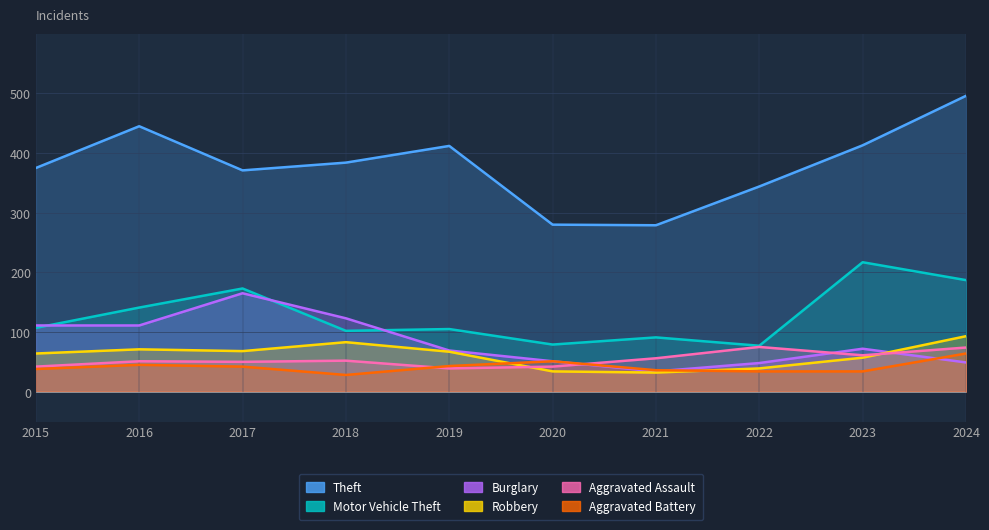

True or false: Theft has a value of 344 at 2022.

True